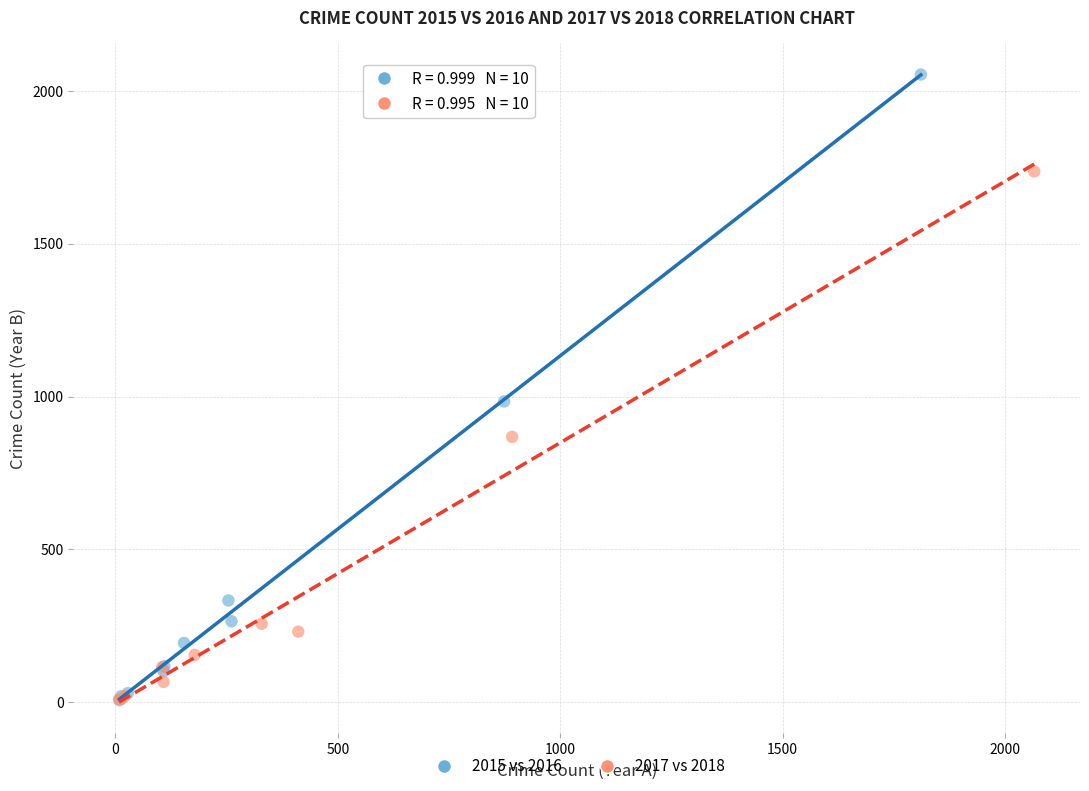

Which series reaches the maximum Y coordinate?

2015 vs 2016